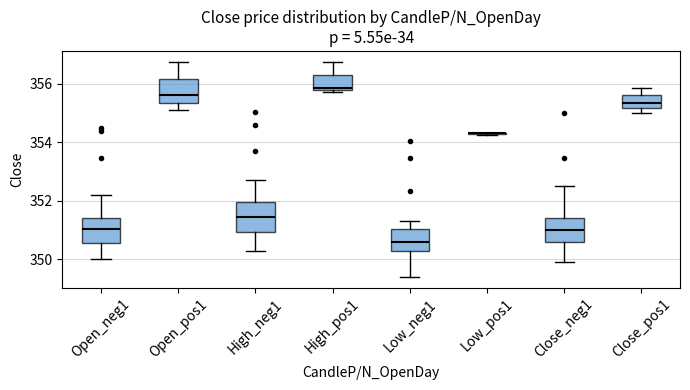

Where is the upper edge of the box for High_pos1 on the y-axis? The values are not printed on the chart, so give them approximately, as read against the axis.

356.4